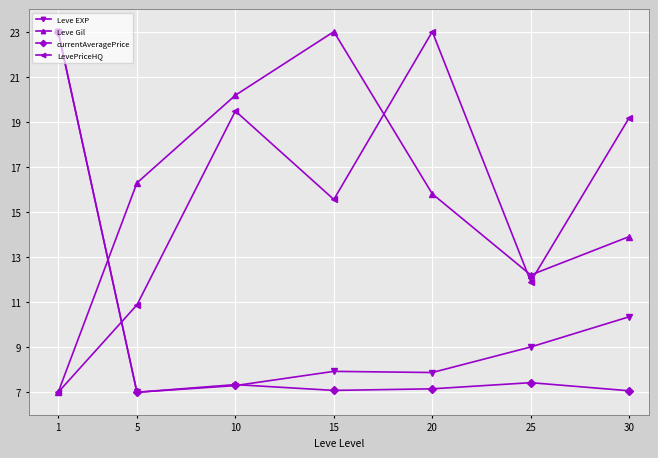

What is the highest value of the LevePriceHQ series?

23.0